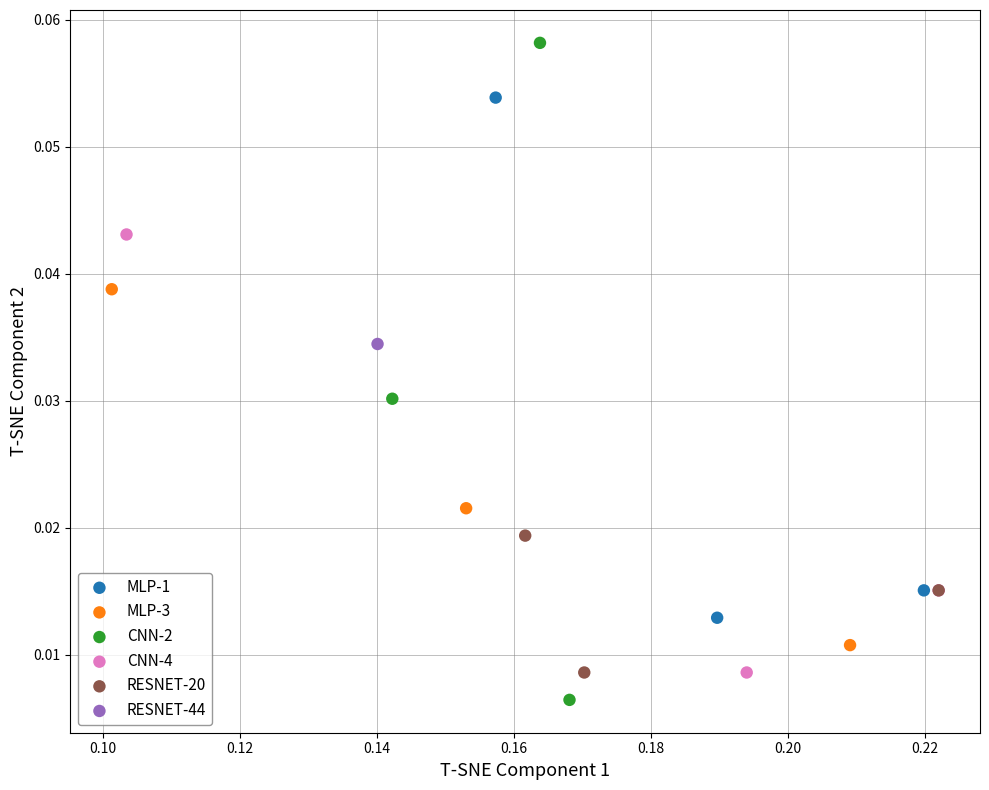

What are all the series names shown in the legend?

MLP-1, MLP-3, CNN-2, CNN-4, RESNET-20, RESNET-44